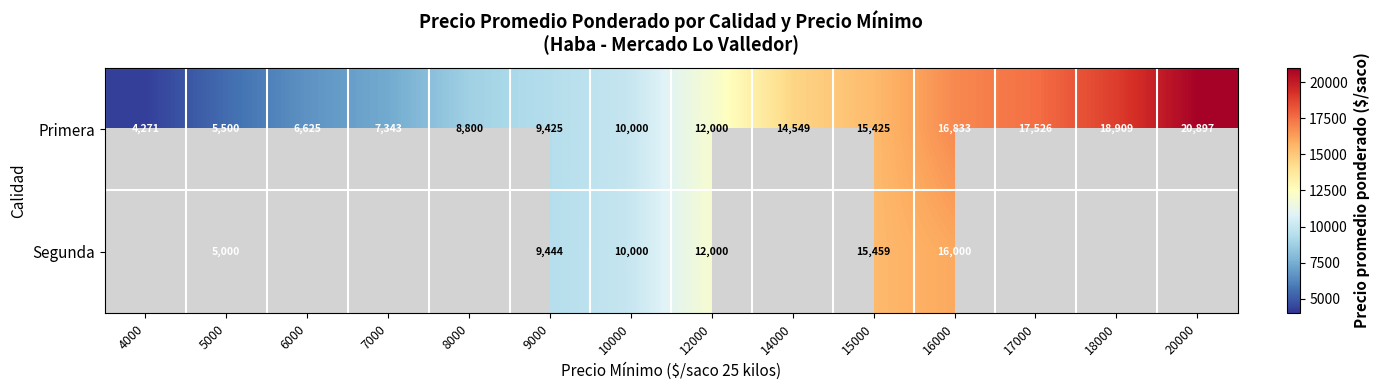

Between 12000 and 16000, which series saw the biggest shift?

Primera